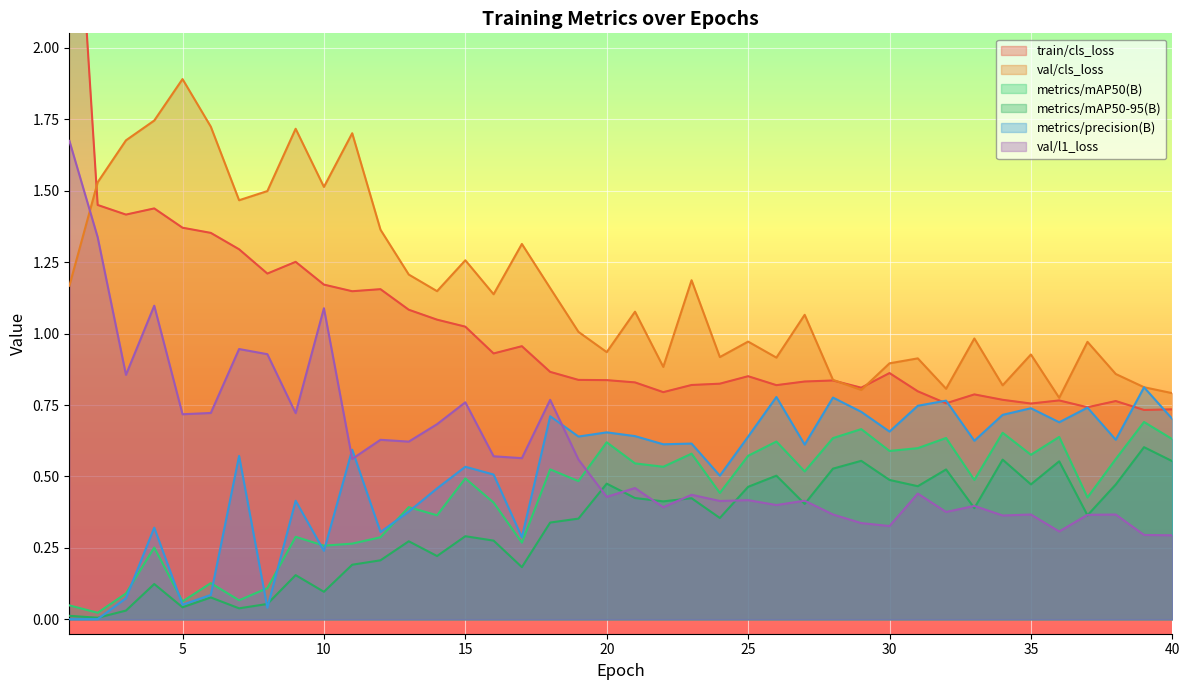

Does the chart display data point markers on the line(s)?

No